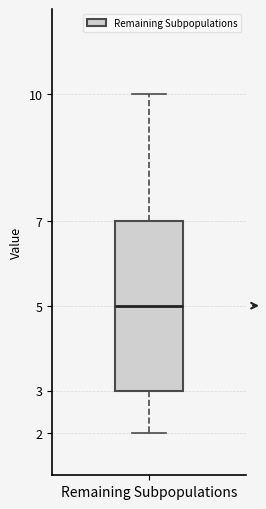

Read this box plot against the y-axis: the position of the median line, the range covered by the box, and the ends of both whiskers. The values are not printed on the chart, so give them approximately, as read against the axis.

median 5, box 3 to 7, whiskers 2 to 10